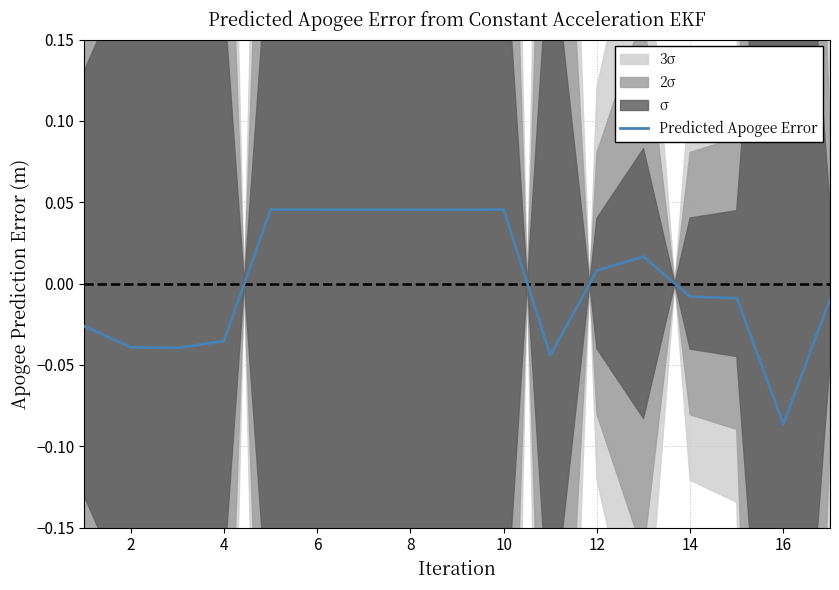

Which category has the lowest value in the Predicted Apogee Error series?

16